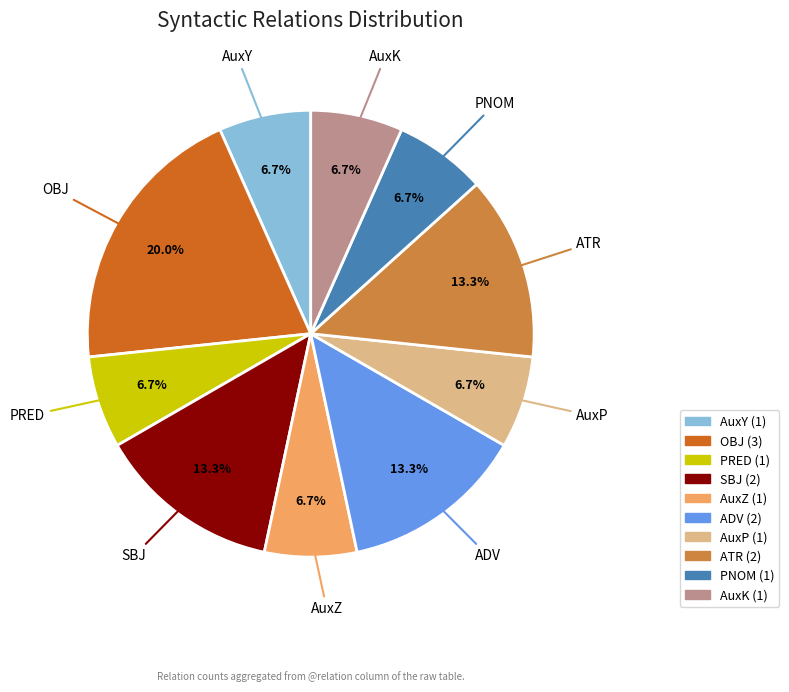

To the nearest percent, what is the difference between the largest and smallest slice percentages?

13%